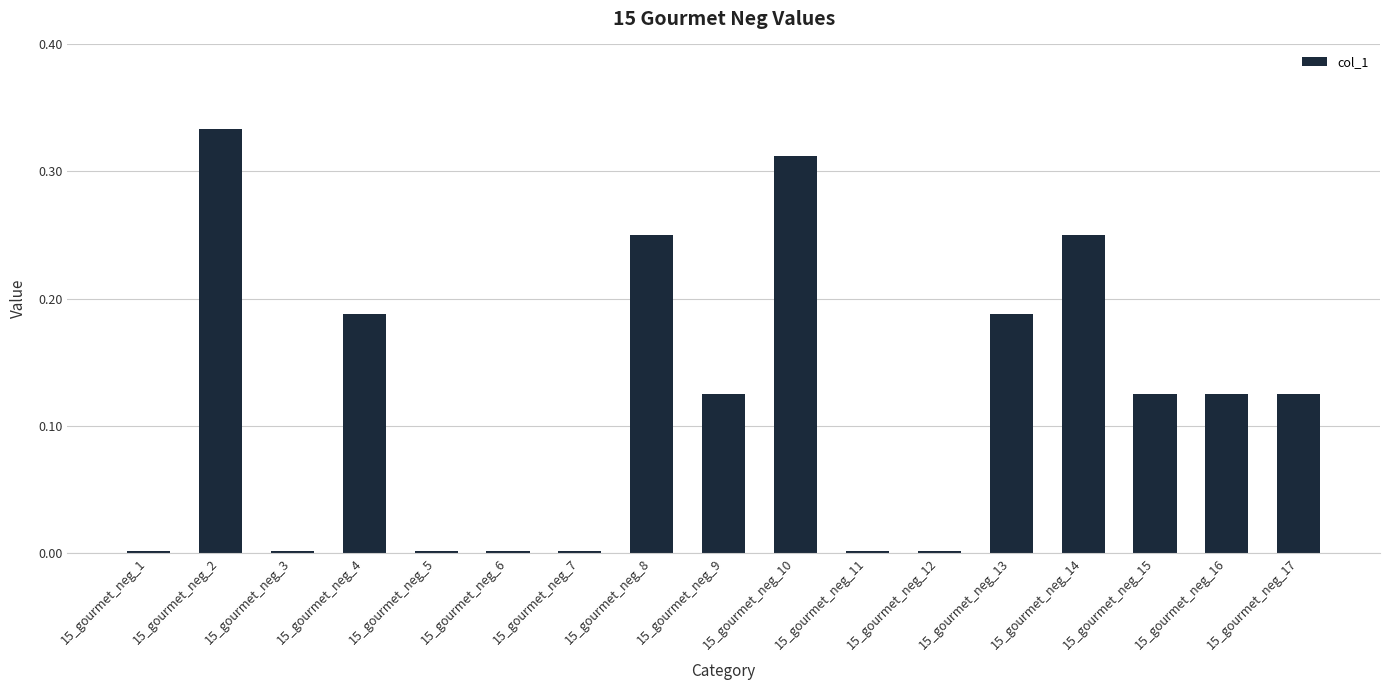

Which label corresponds to the largest value in the chart?

15_gourmet_neg_2